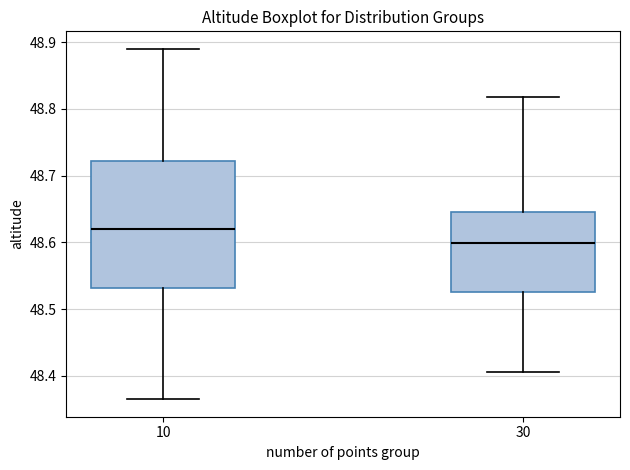

Which box is the tallest, from its lower edge to its upper edge?

10